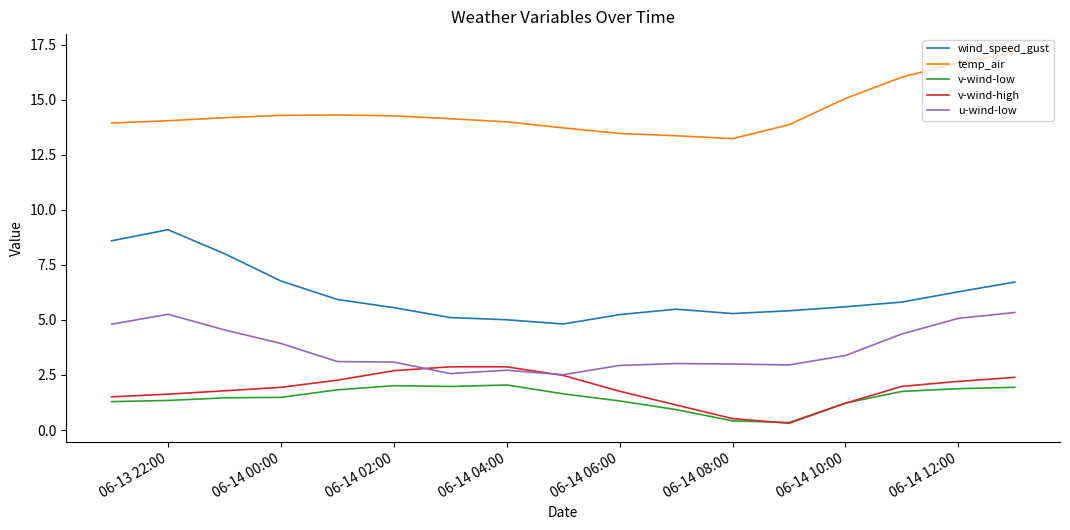

List the series in order of their peak value, lowest first.

v-wind-low, v-wind-high, u-wind-low, wind_speed_gust, temp_air